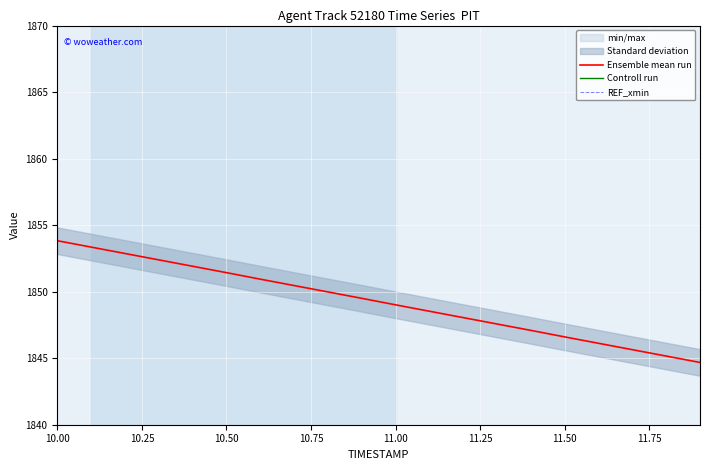

What is the lowest value of the Ensemble mean run series?

1844.7